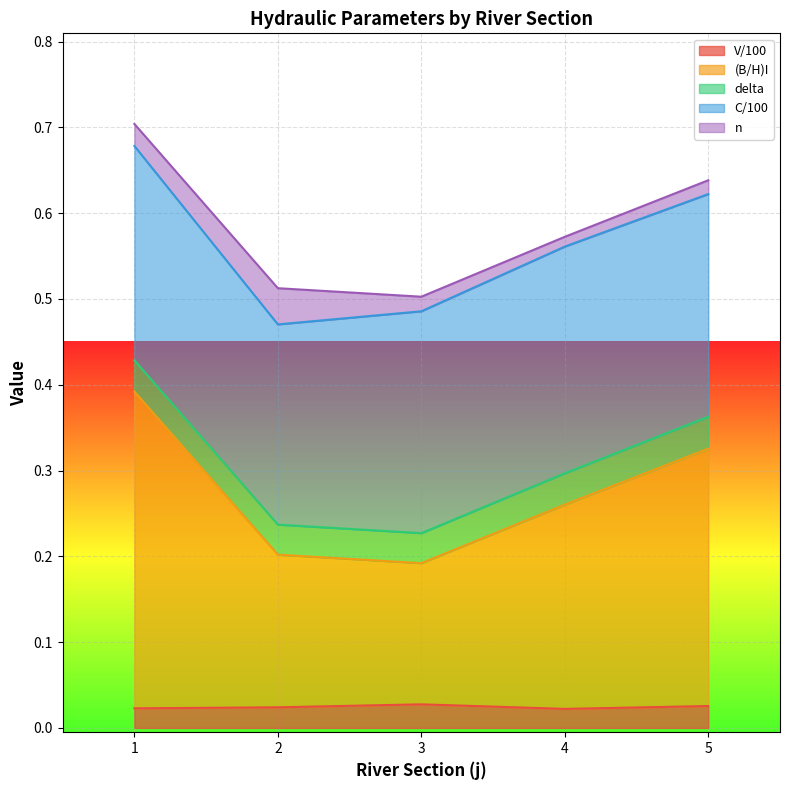

True or false: delta and V/100 intersect in this chart.

False